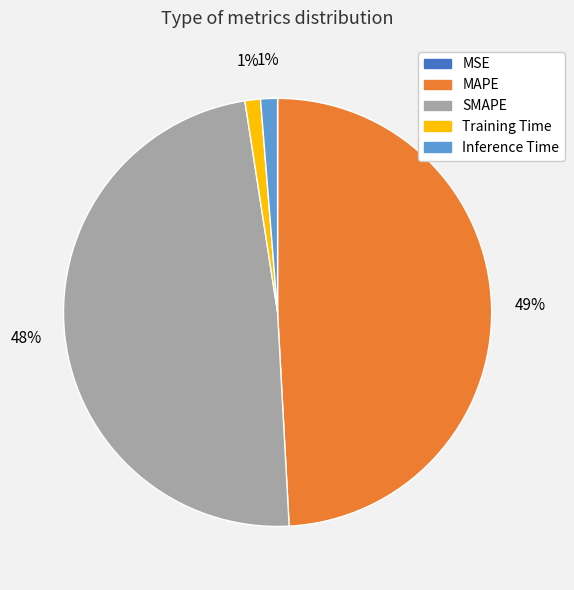

Which has a higher value, SMAPE or Training Time?

SMAPE